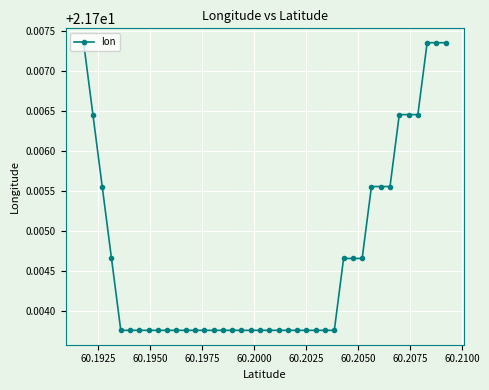

What is the sum of all values?

868.2